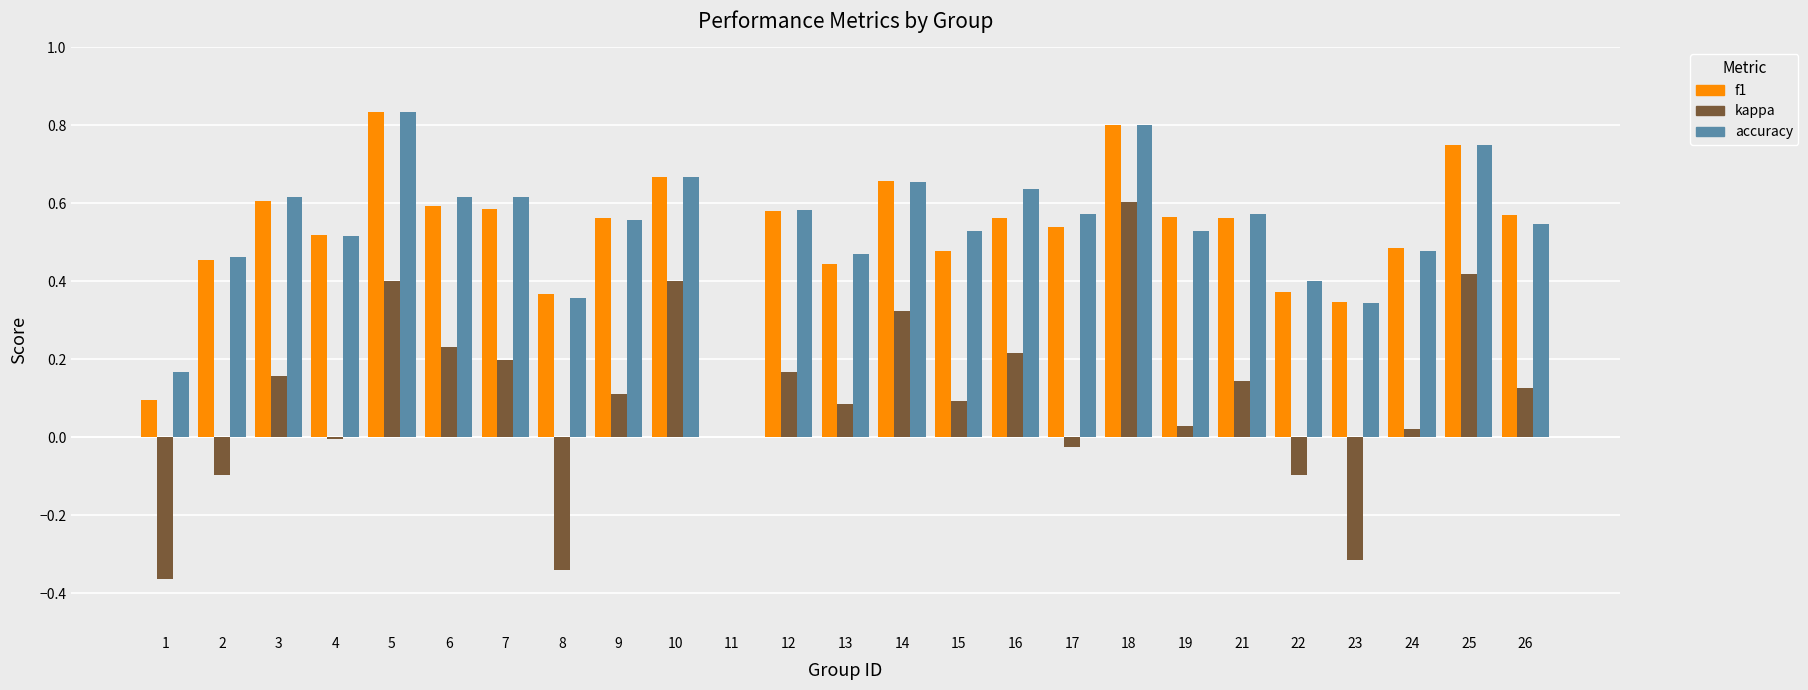

The accuracy series shows 1.2 at 10. True or false?

False